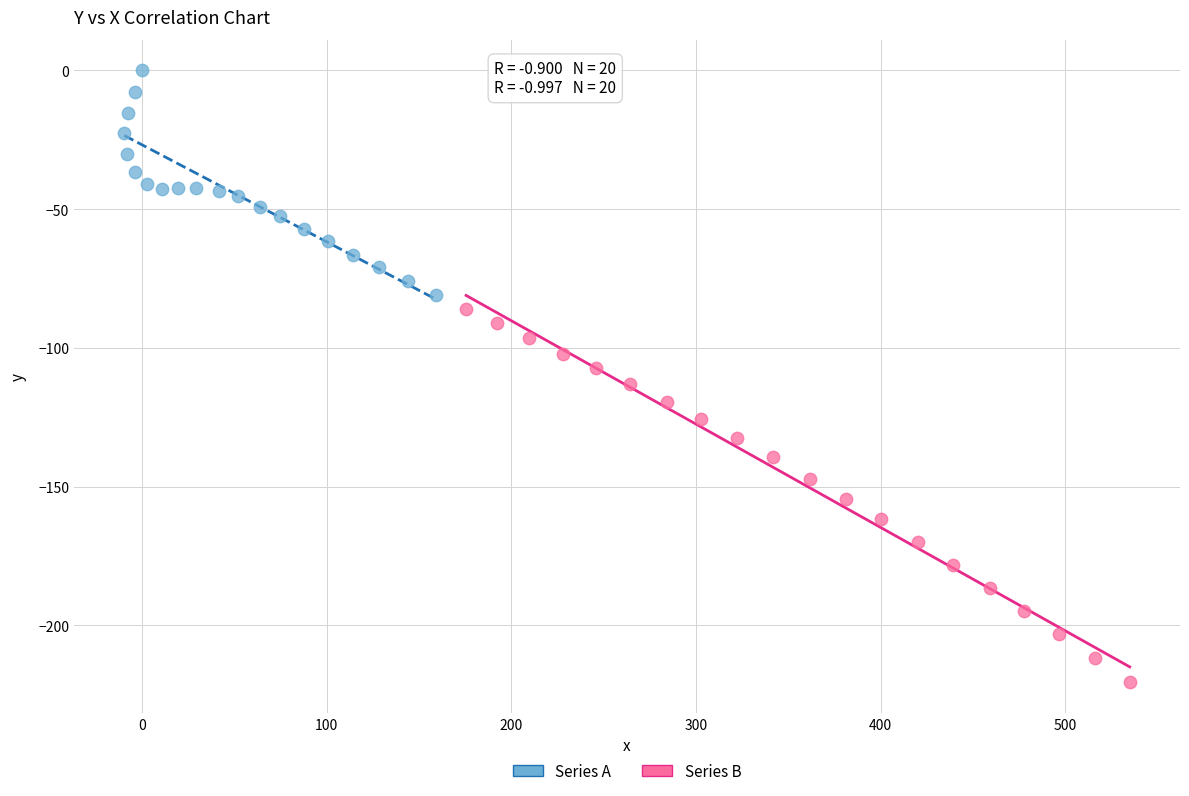

What are all the series names shown in the legend?

Series A, Series B